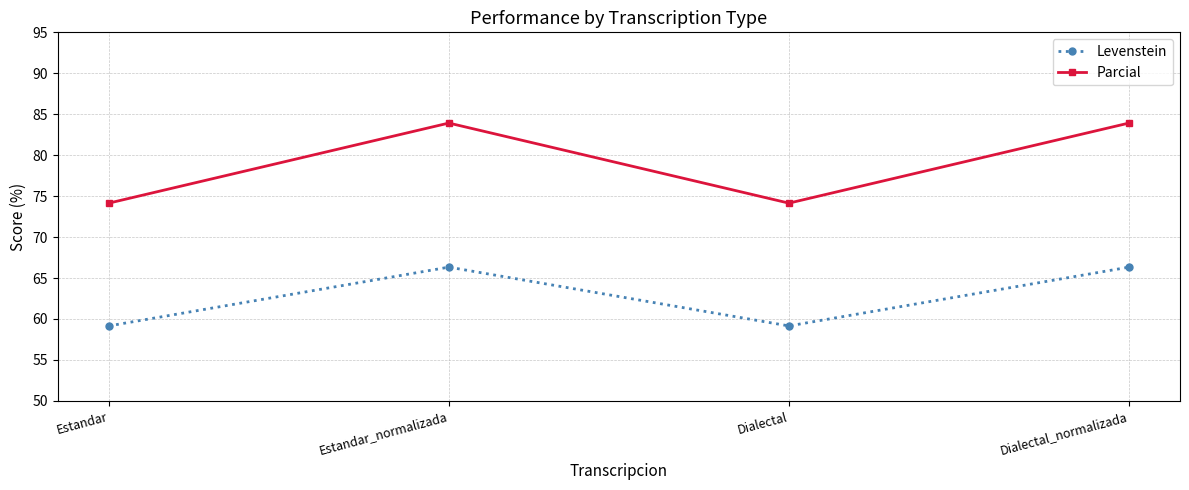

What is the total value across all series at Estandar_normalizada?

150.3